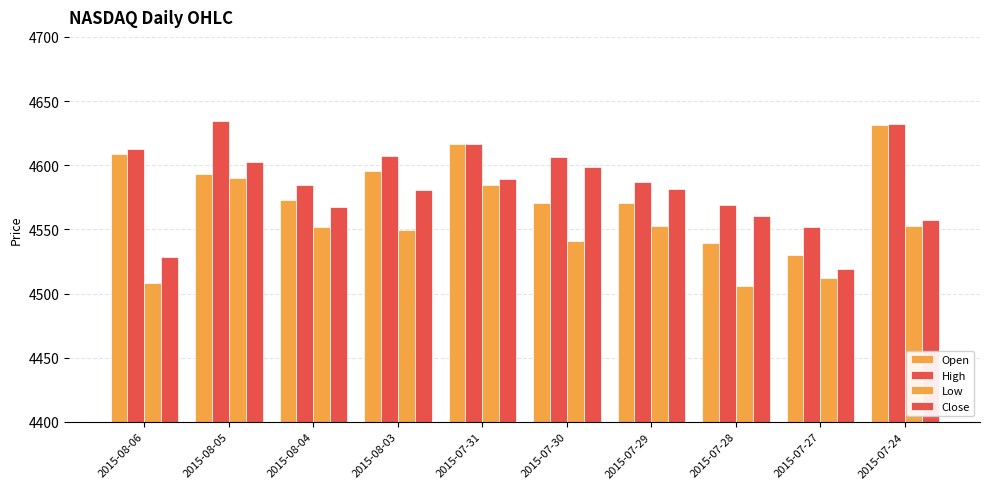

True or false: Low has a value of 2440.5 at 2015-07-31.

False